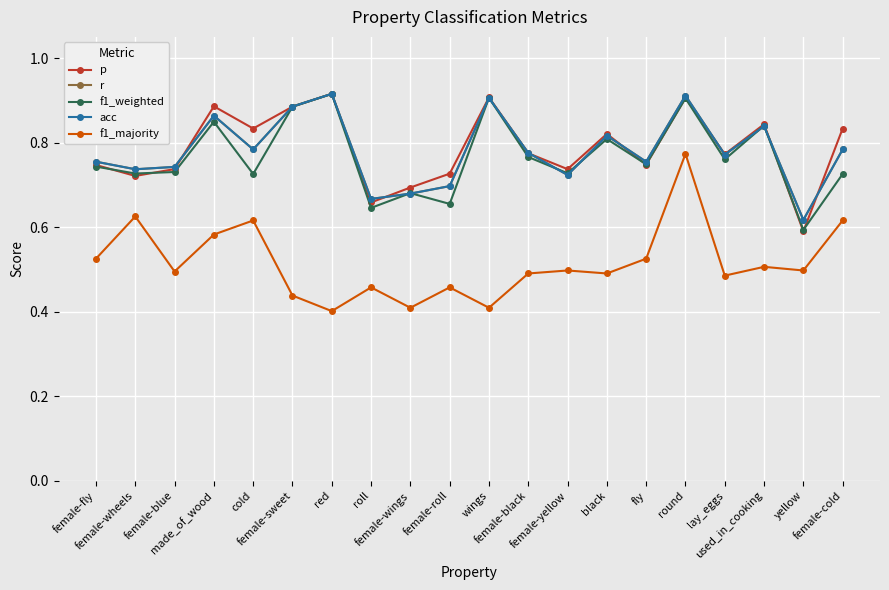

Is this an area chart (filled region under the line)?

No